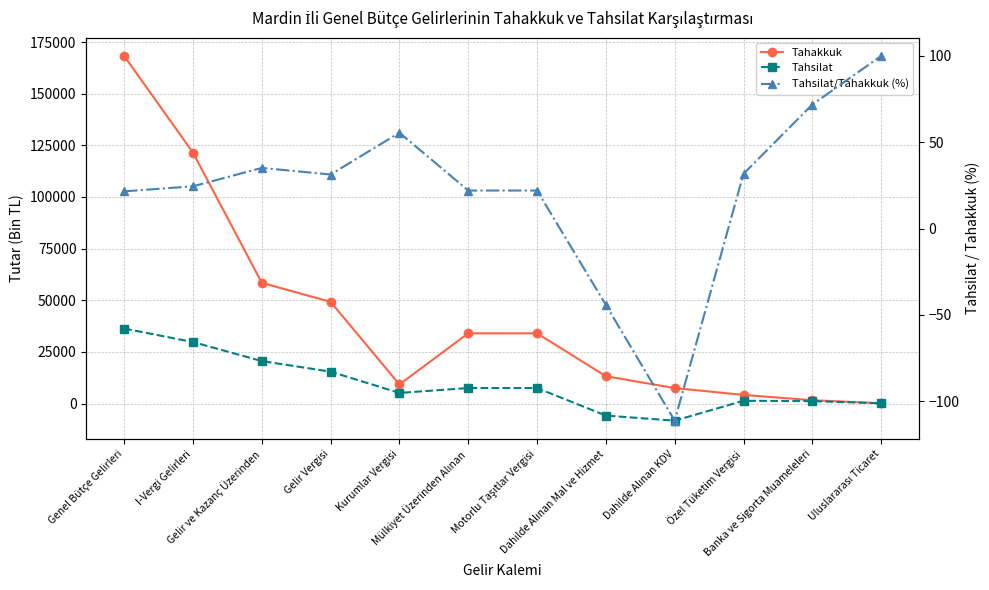

What is the difference between the maximum and minimum values in the Tahakkuk series?

168153.0